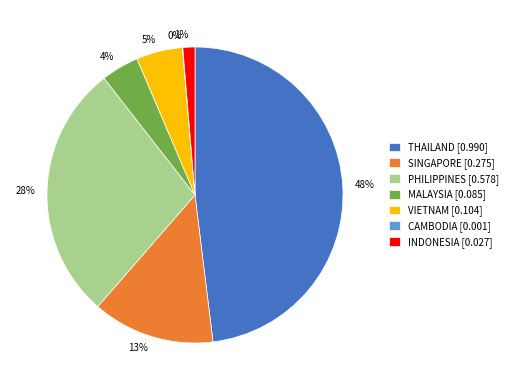

Does any single category account for the majority?

No